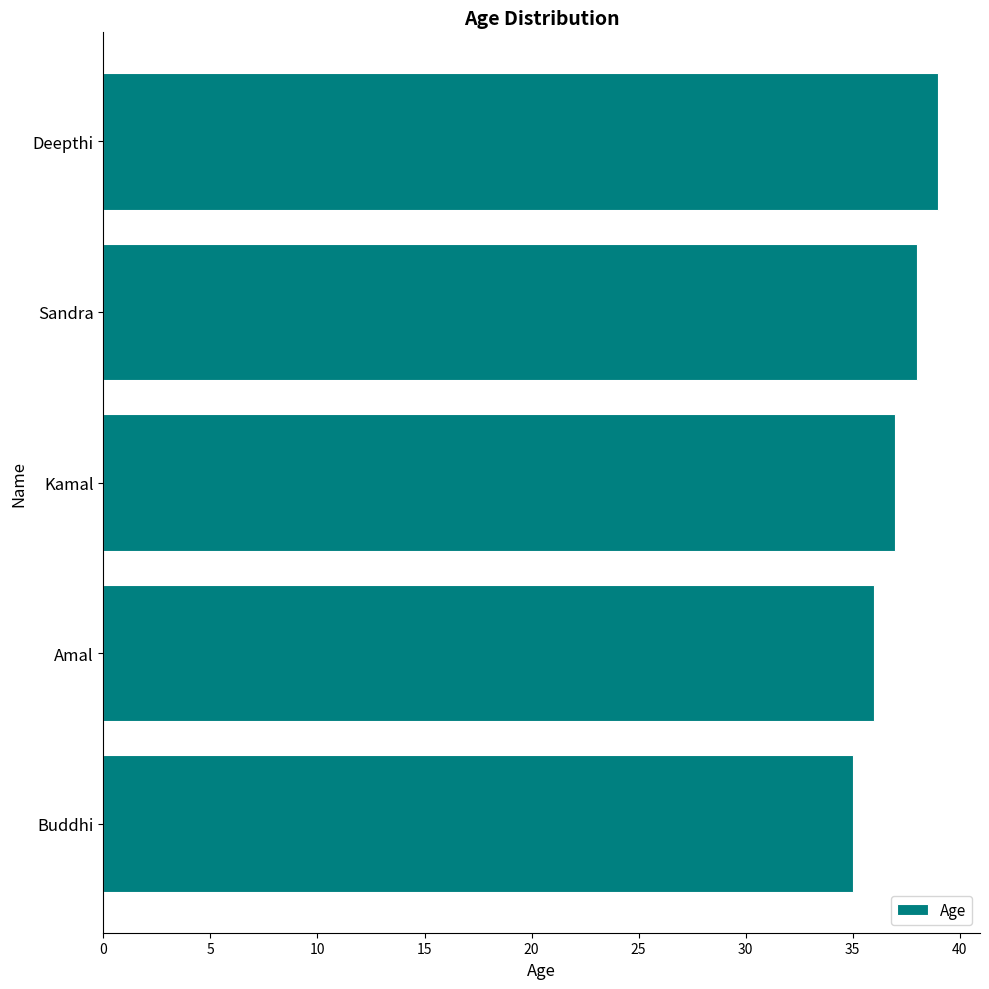

True or false: the data shows 47 at Buddhi.

False